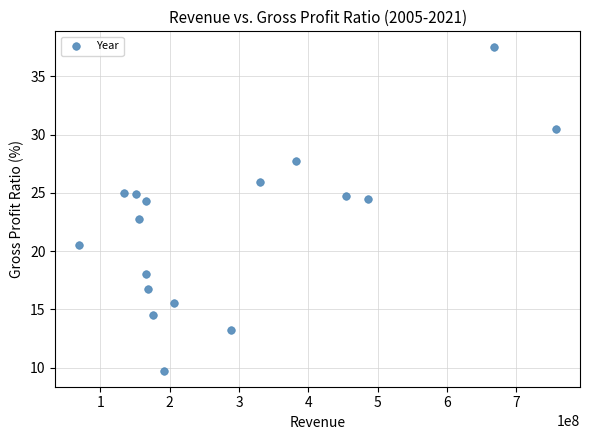

What is the range of Y values (max minus min)?

27.7